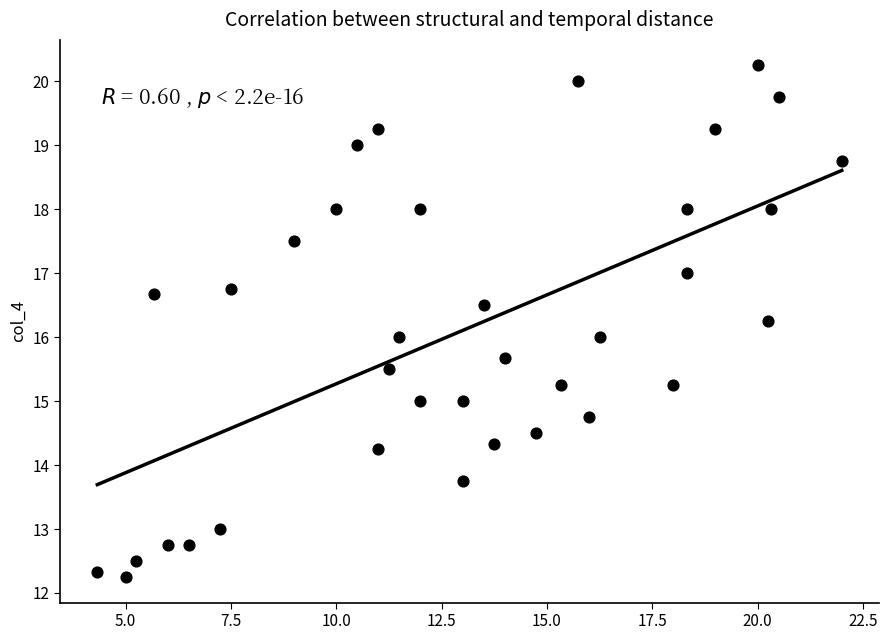

What is the range of Y values (max minus min)?

8.0